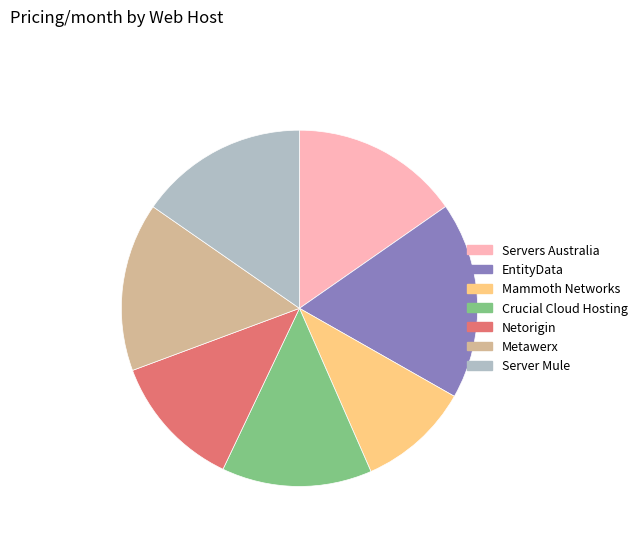

Which has a higher value, EntityData or Crucial Cloud Hosting?

EntityData